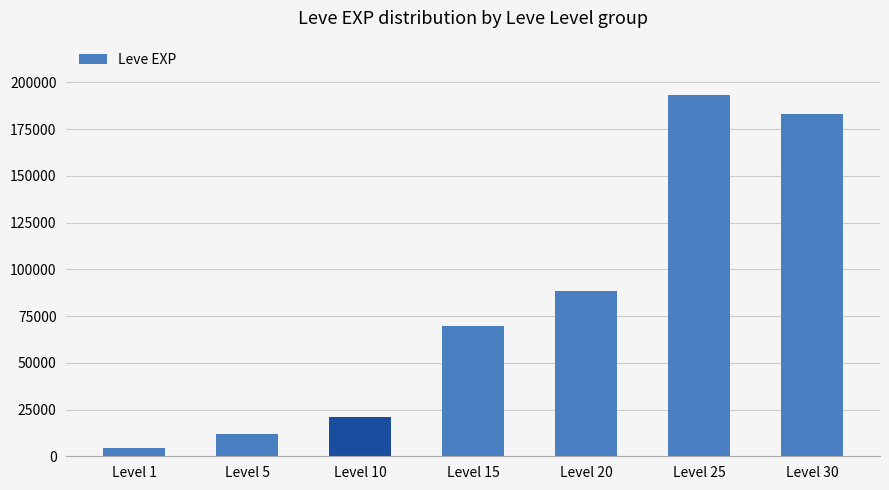

What is the change in value from Level 5 to Level 30?

+171550